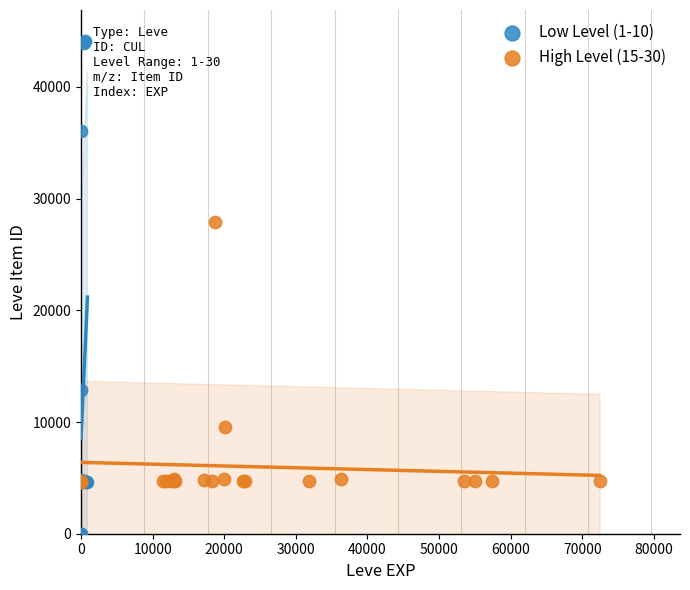

Which series reaches the minimum Y coordinate?

Low Level (1-10)